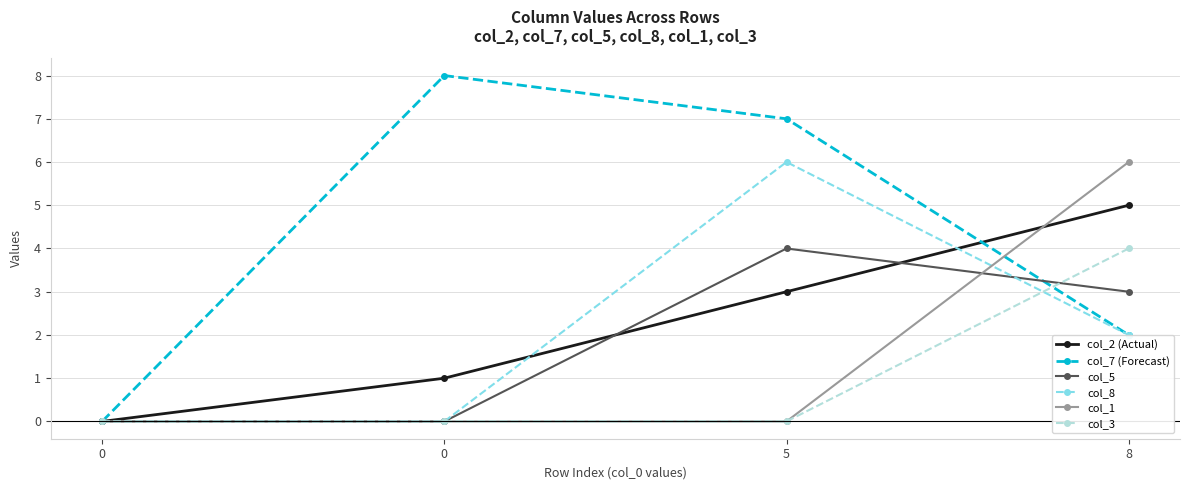

List the labels in order of col_8 value, smallest first.

0, 0, 8, 5